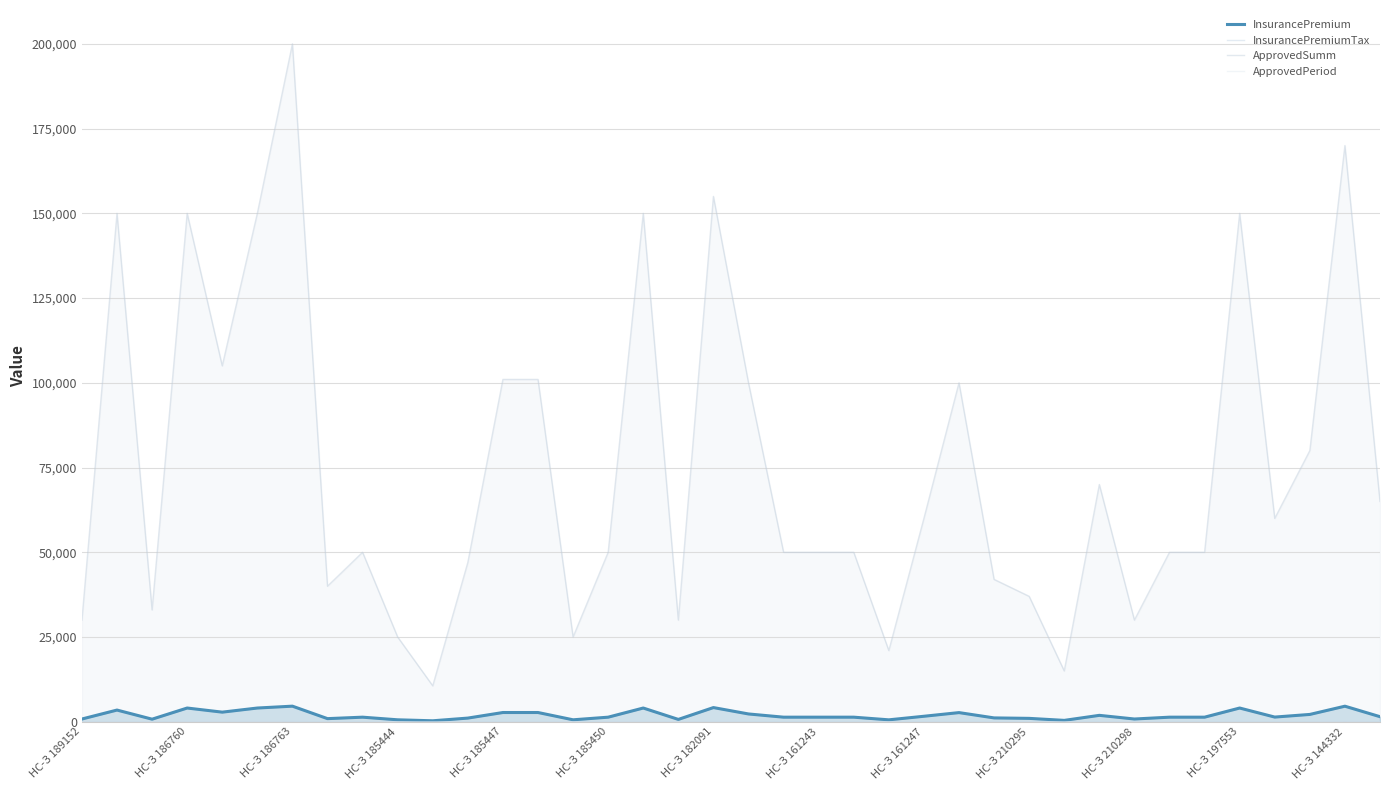

What is the difference between the second highest and second lowest values in the InsurancePremium series?

4185.0